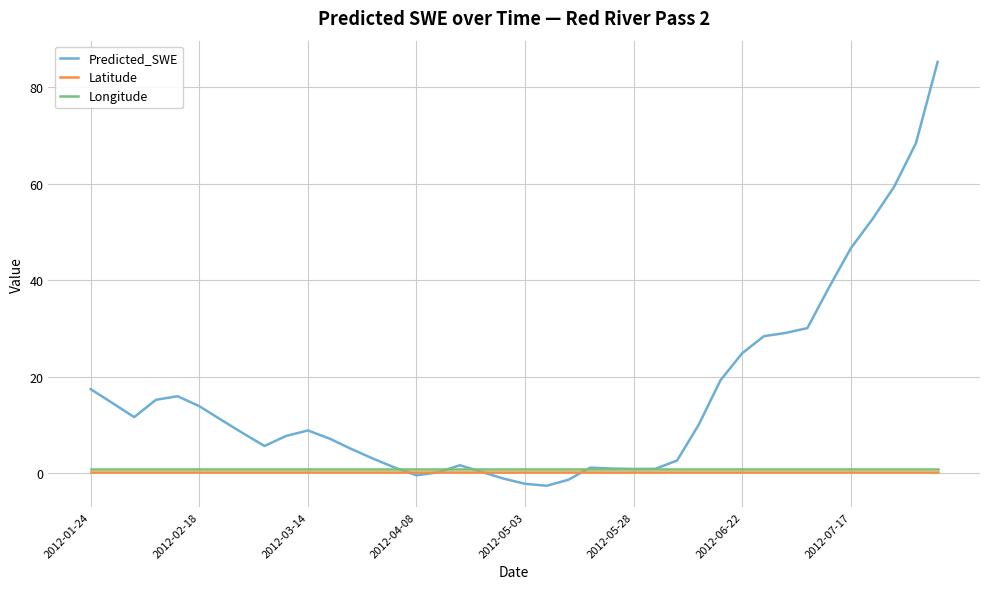

Which series has the largest total across all categories?

Predicted_SWE